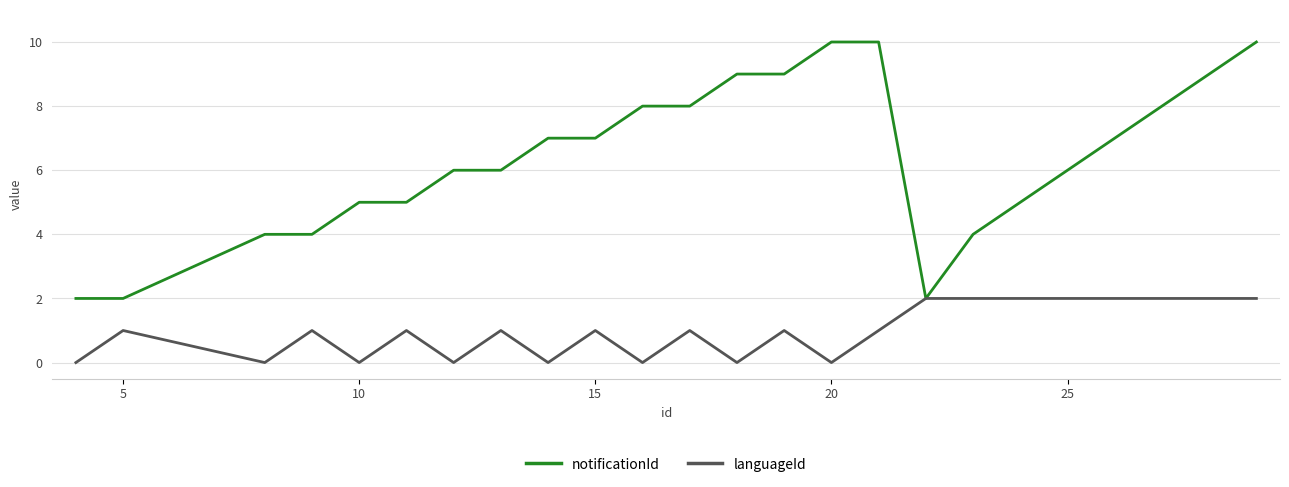

Which series has the widest spread of values?

notificationId